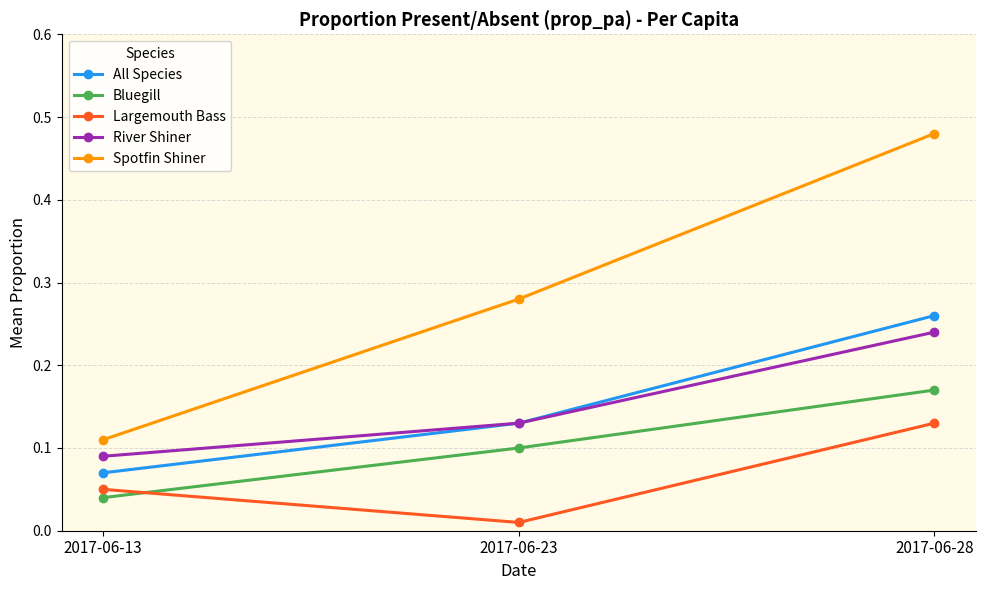

Is it true that River Shiner equals 0.1 at 2017-06-28?

False